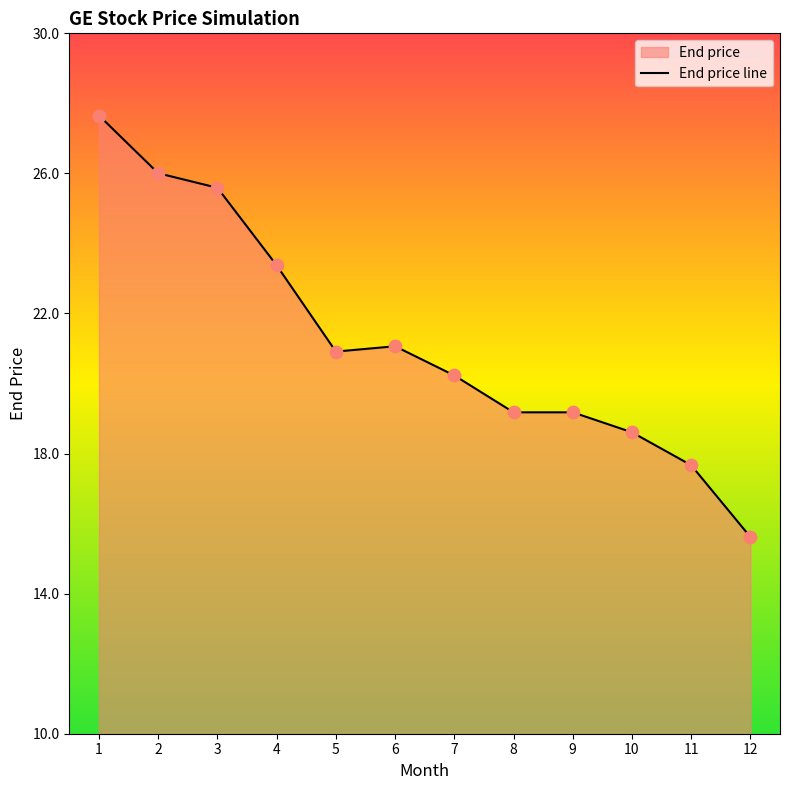

Between 12 and 10, which is larger?

10